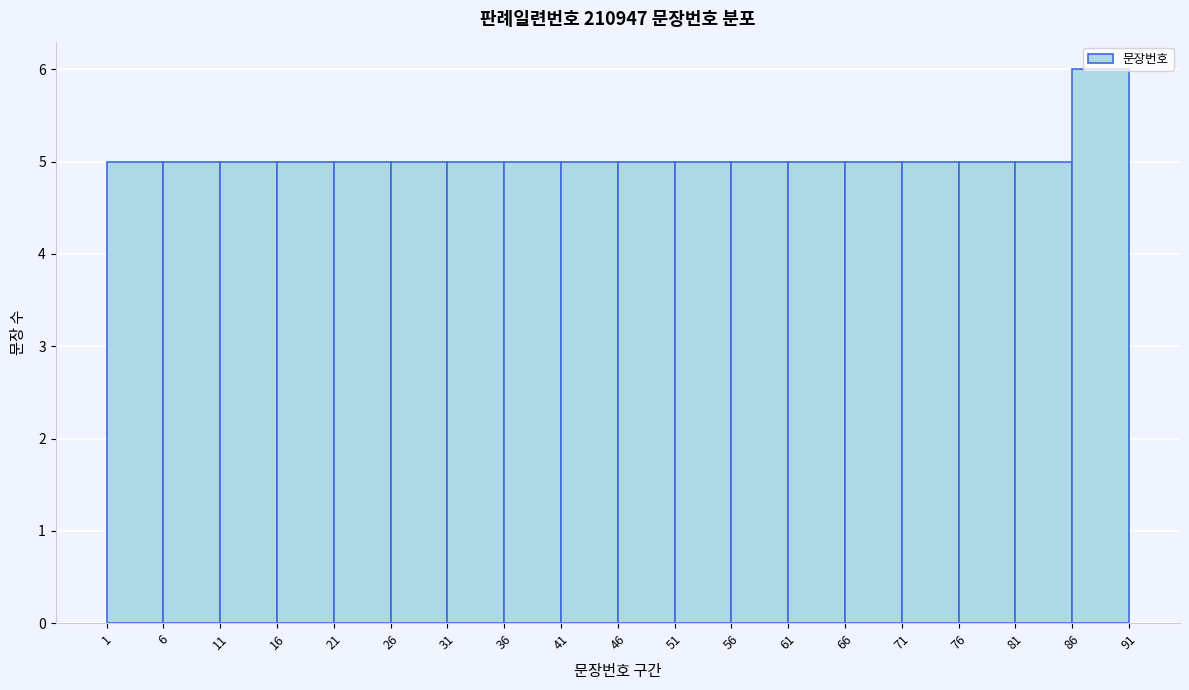

Over which range of the x-axis is the bar tallest?

86 to 91